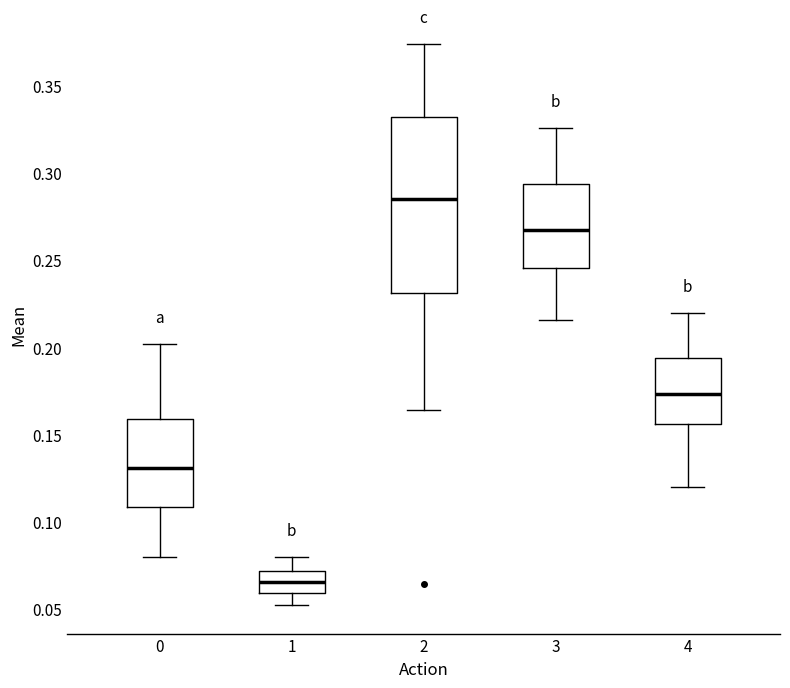

Reading left to right, transcribe this box plot: for each box, give where its median line is, the range the box spans, and where its two whiskers end, as read against the y-axis. The values are not printed on the chart, so give them approximately, as read against the axis.

0: median 0.130, box 0.110 to 0.160, whiskers 0.080 to 0.200
1: median 0.065, box 0.060 to 0.070, whiskers 0.050 to 0.080
2: median 0.285, box 0.230 to 0.330, whiskers 0.165 to 0.375
3: median 0.270, box 0.245 to 0.295, whiskers 0.215 to 0.325
4: median 0.175, box 0.155 to 0.195, whiskers 0.120 to 0.220